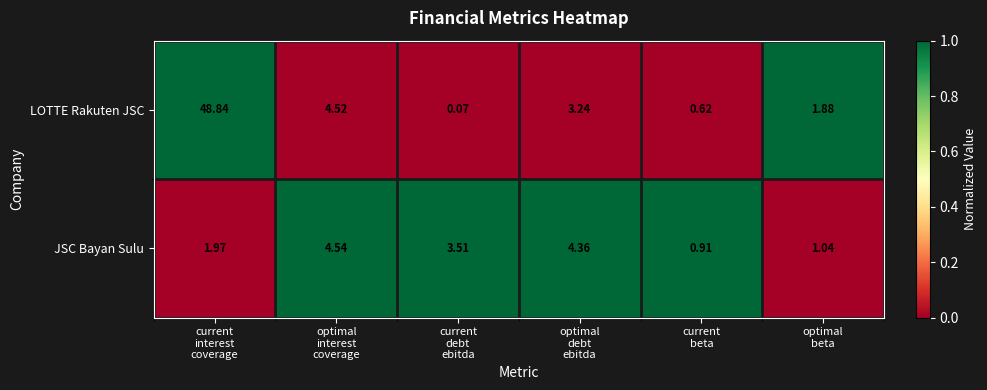

Which series has the largest range (max minus min)?

LOTTE Rakuten JSC